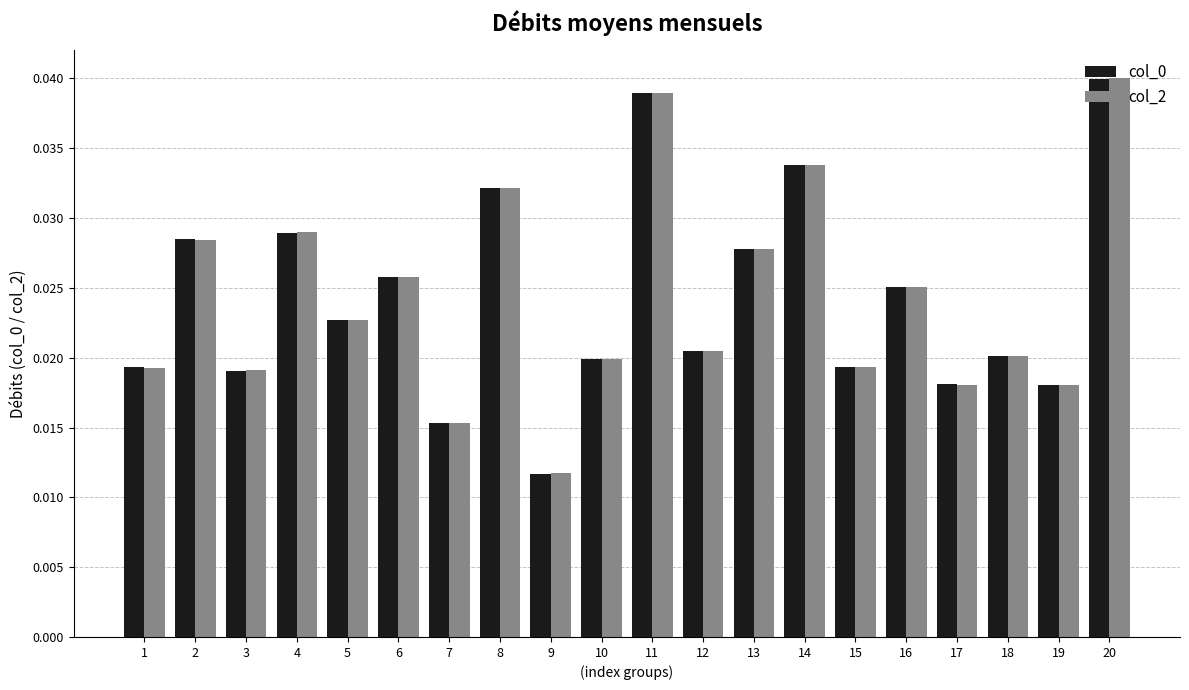

Which series has the widest spread of values?

col_2